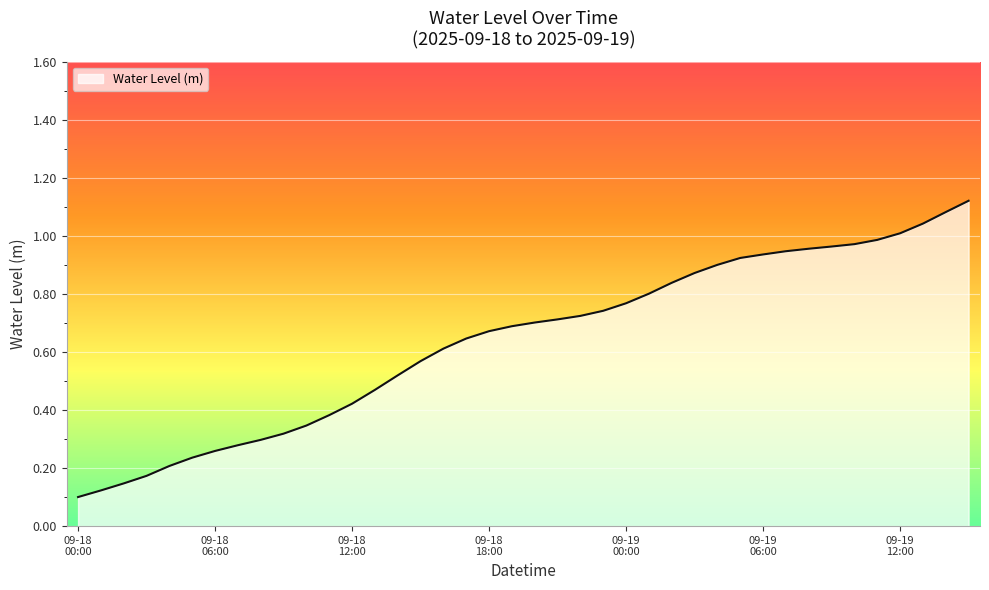

How many lines are shown in the chart?

1